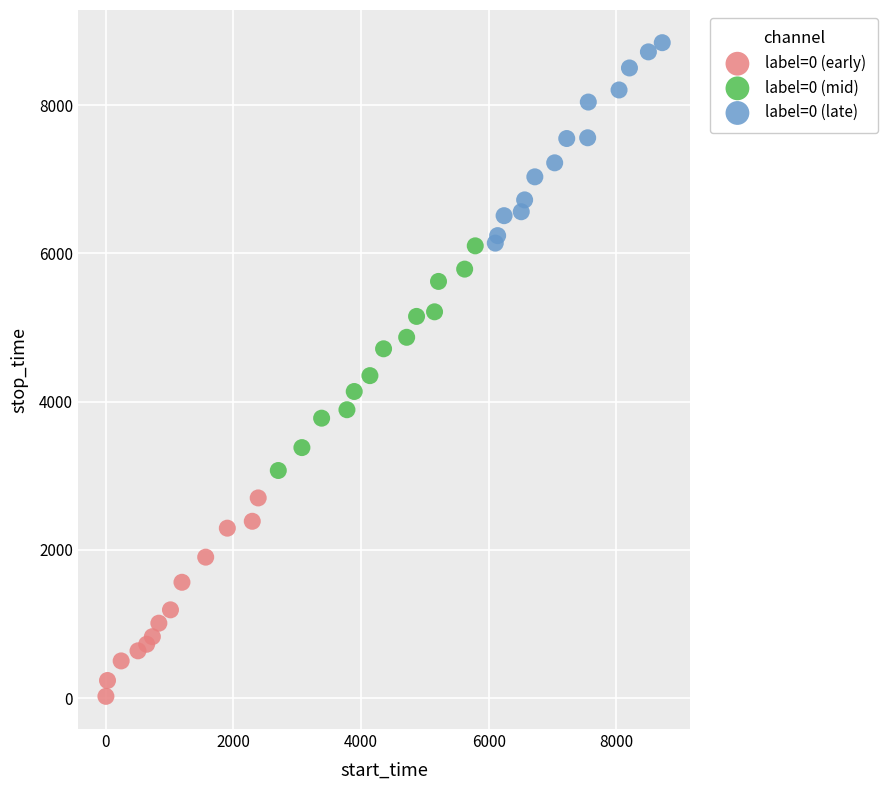

Which series reaches the maximum Y coordinate?

label=0 (late)